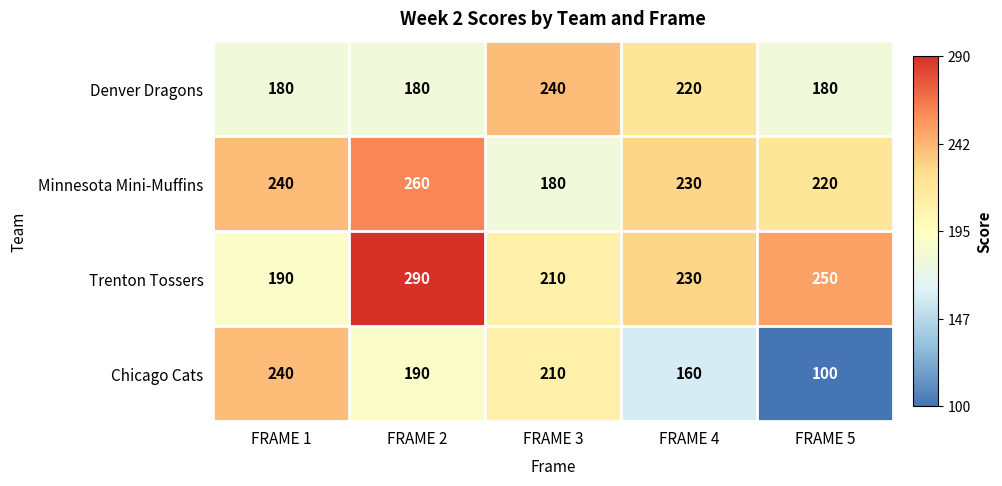

Which series has the widest spread of values?

Chicago Cats